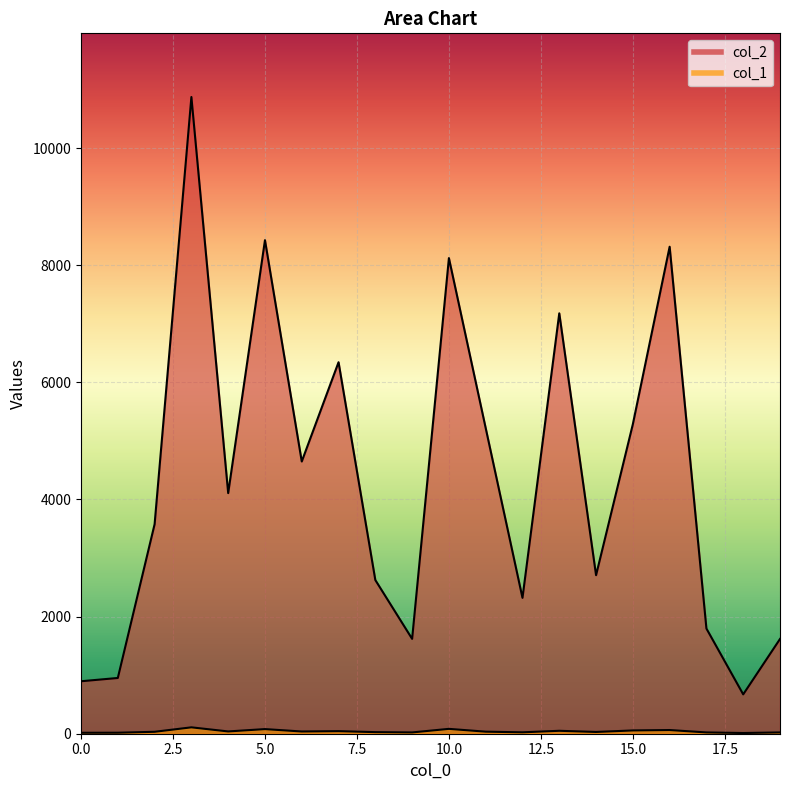

Which series has the largest range (max minus min)?

col_2